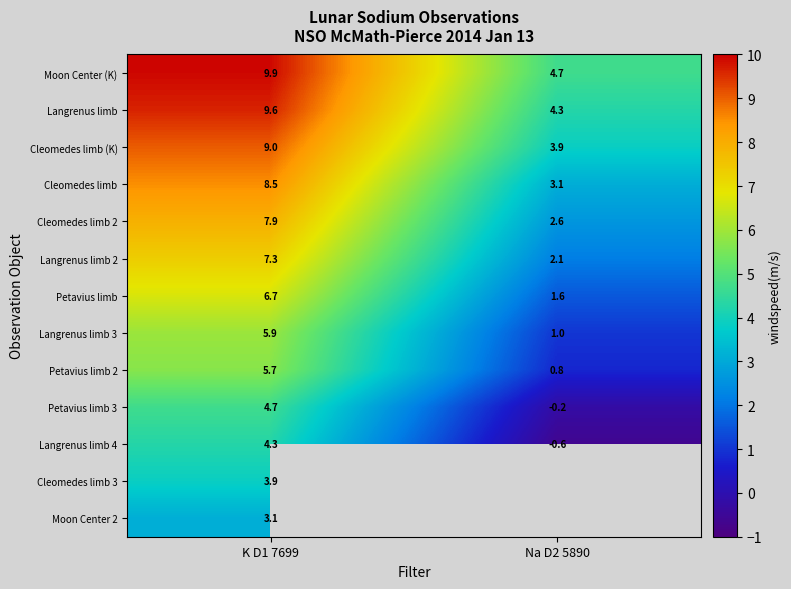

Rank the categories by Cleomedes limb 2 value from lowest to highest.

Na D2 5890, K D1 7699